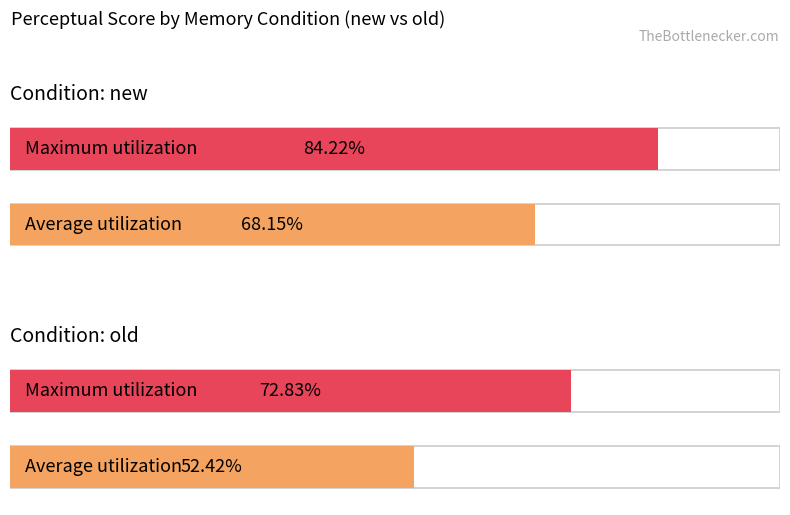

What is the spread (max minus min) of values at old?

20.4